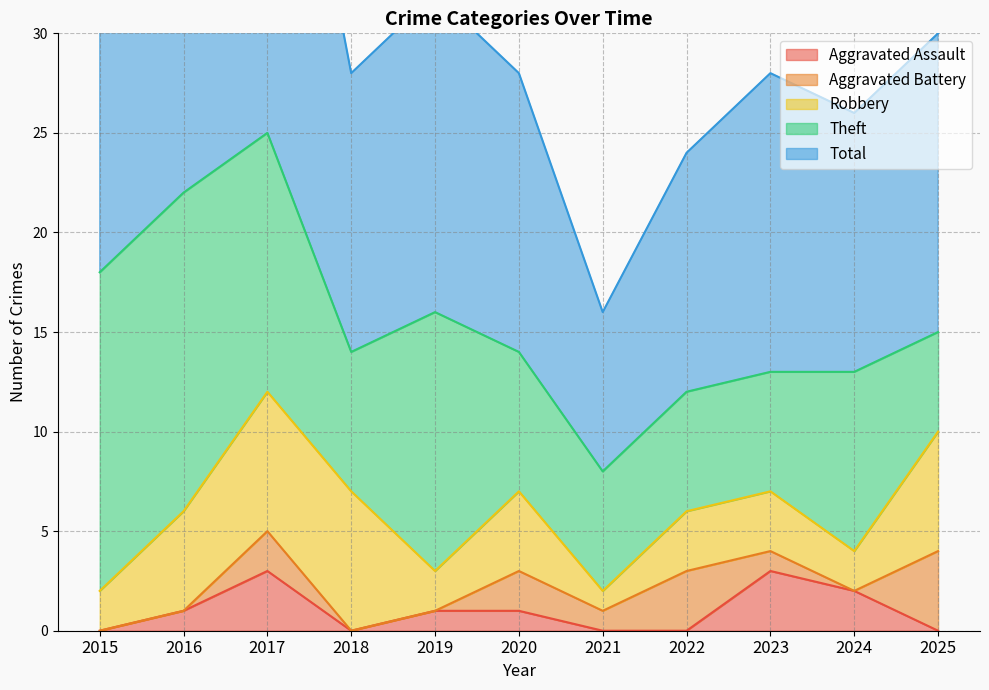

Which category has the highest value in the Total series?

2017